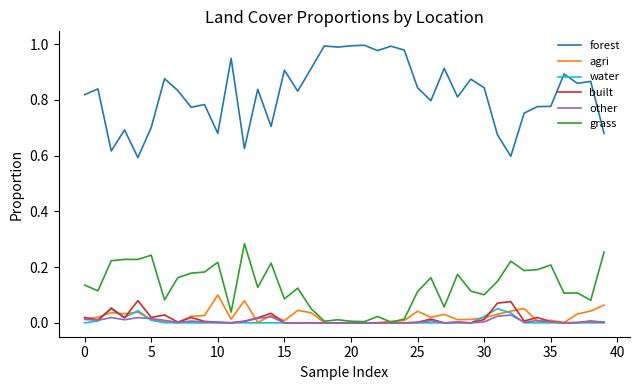

Which series has the largest total across all categories?

forest